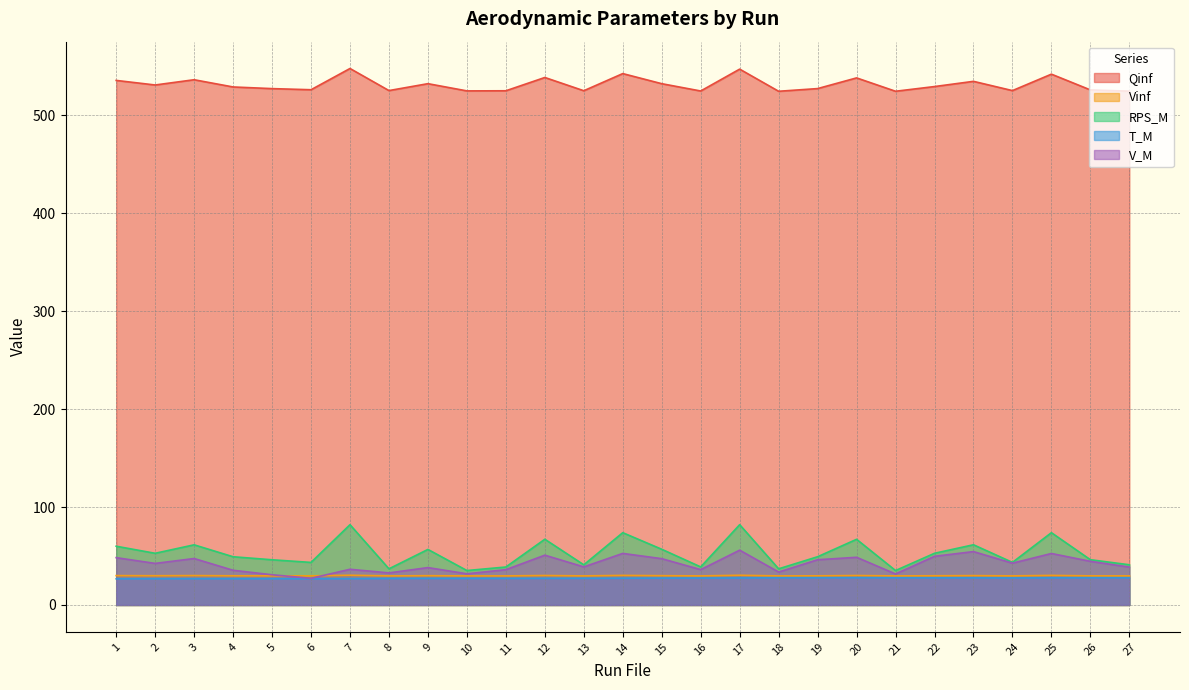

What is the average value of the Qinf series?

531.3